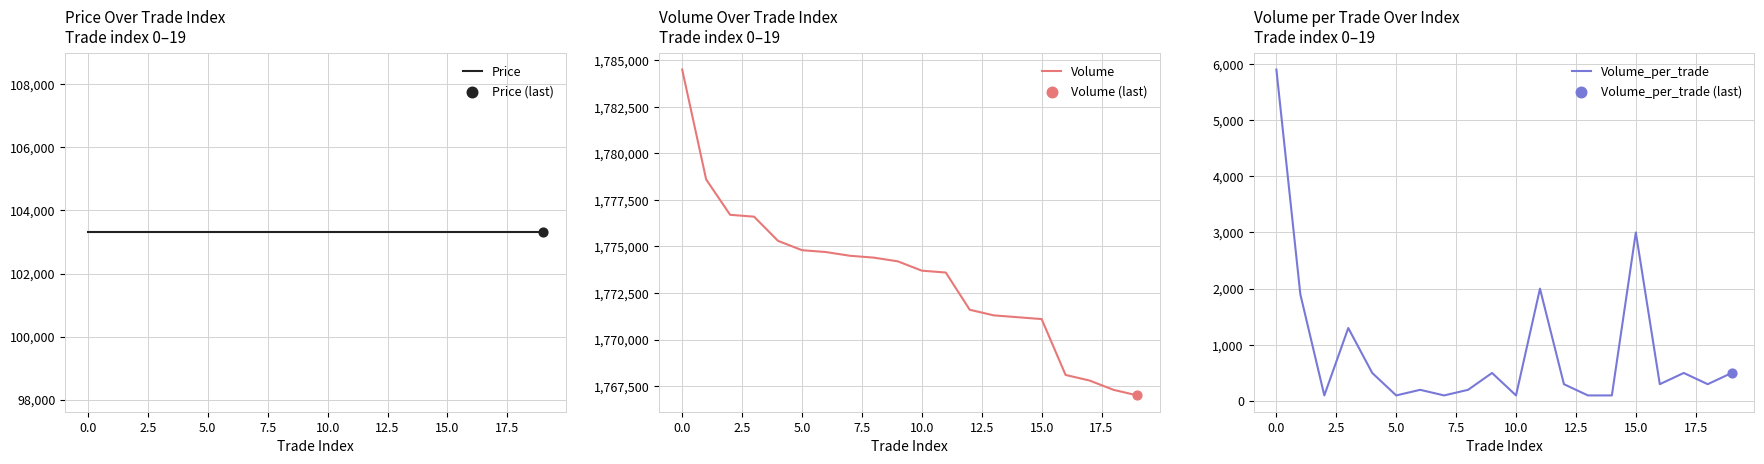

Which series has the widest spread of Y values?

Volume